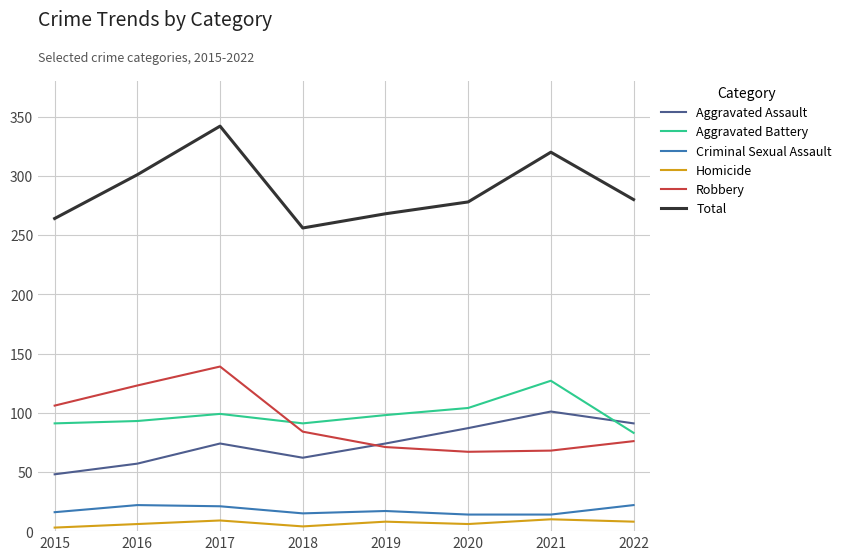

What is the difference between the maximum and minimum values in the Aggravated Battery series?

44